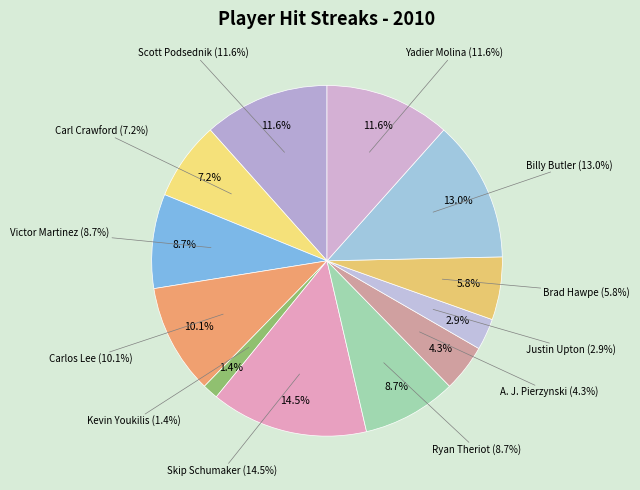

What is the ratio of the value at Carlos Lee to the value at Victor Martinez?

1.2